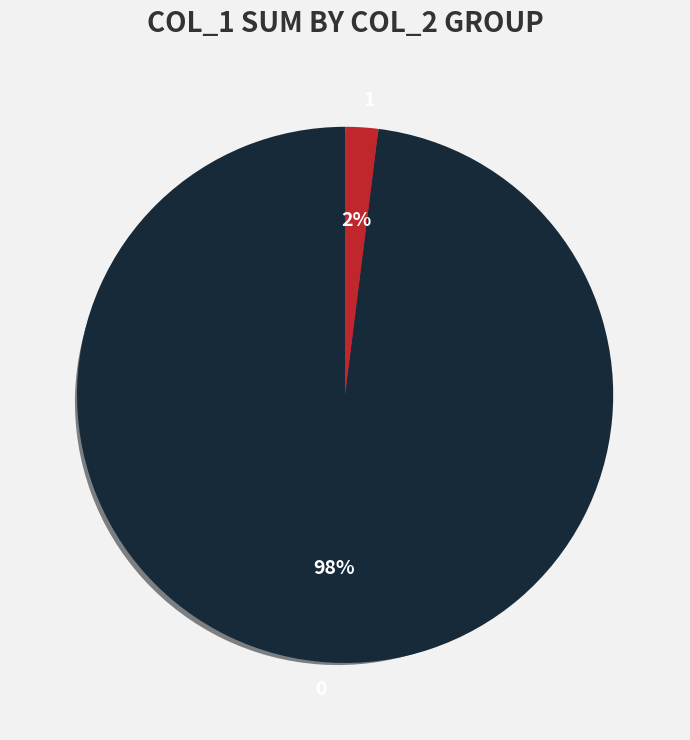

Is there any slice that represents more than half of the pie?

Yes